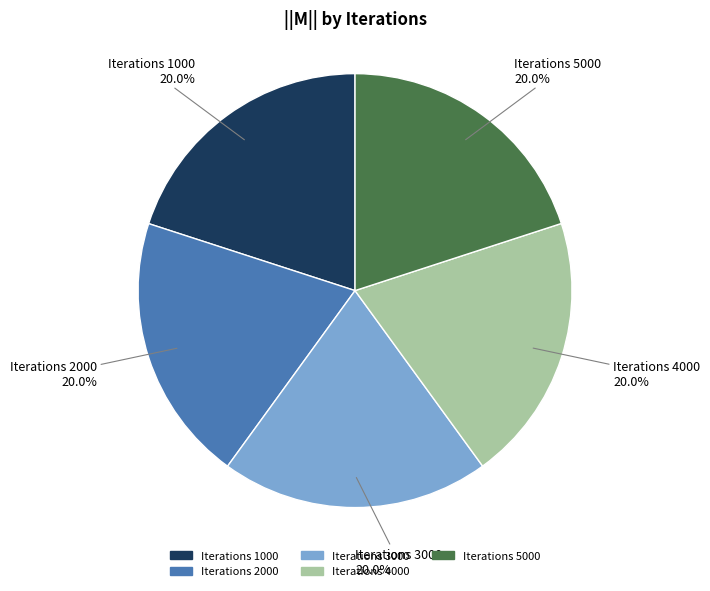

Does any single category account for the majority?

No